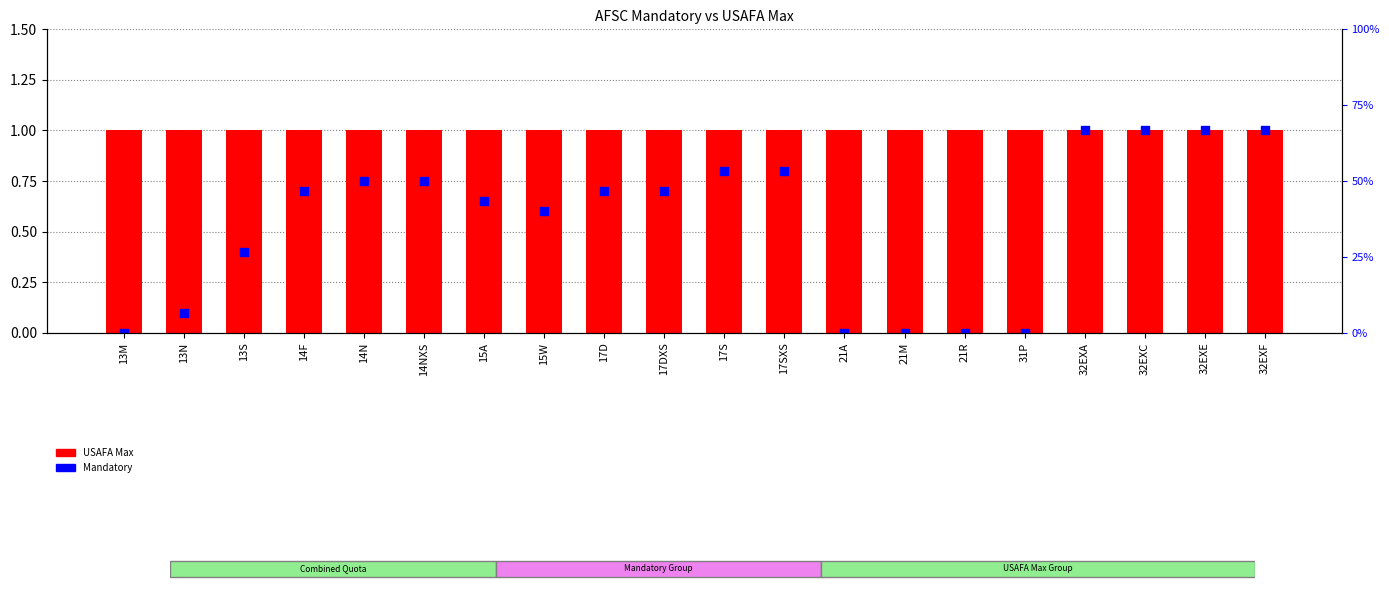

Which series contains the lowest Y value?

Mandatory